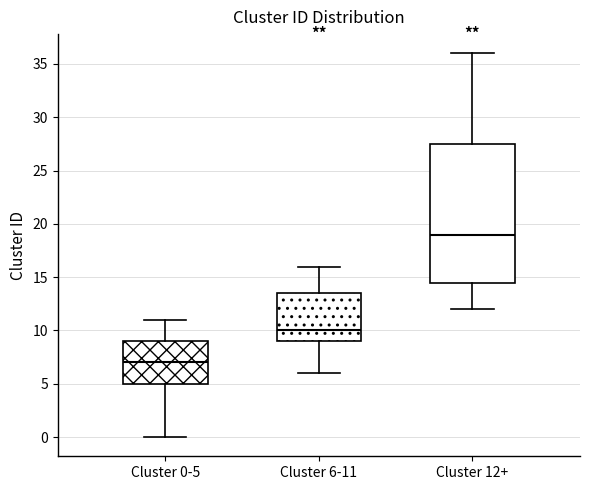

Which box's median line is the highest?

Cluster 12+